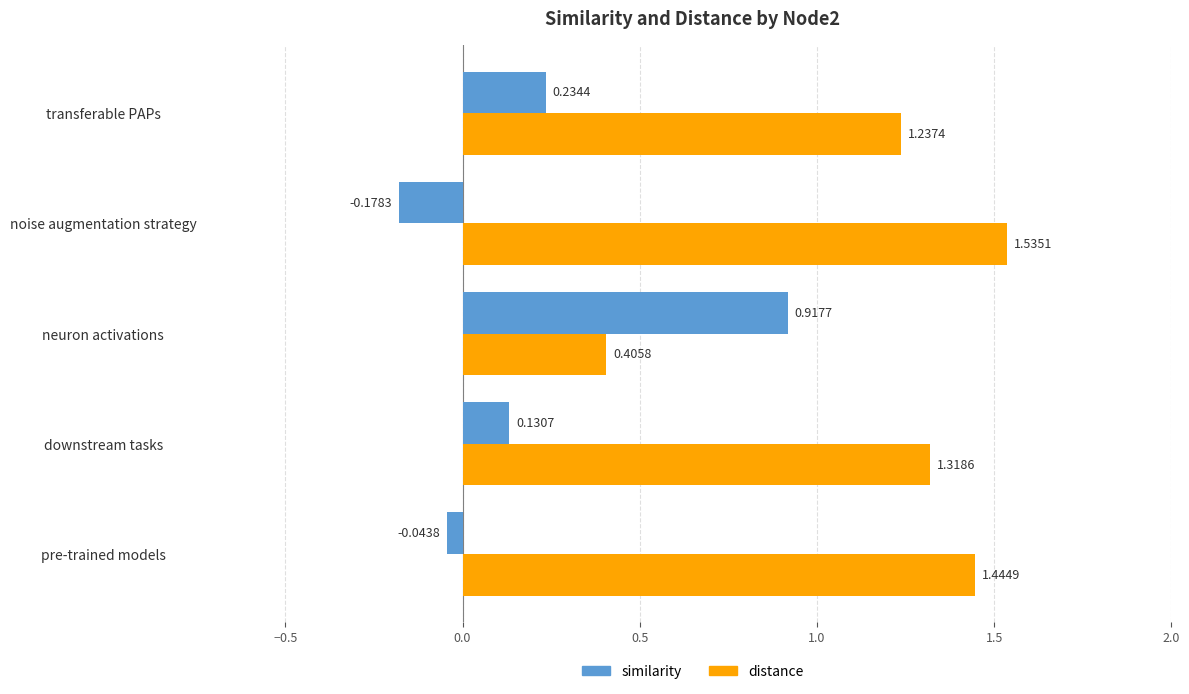

Which label corresponds to the largest value in the chart?

noise augmentation strategy